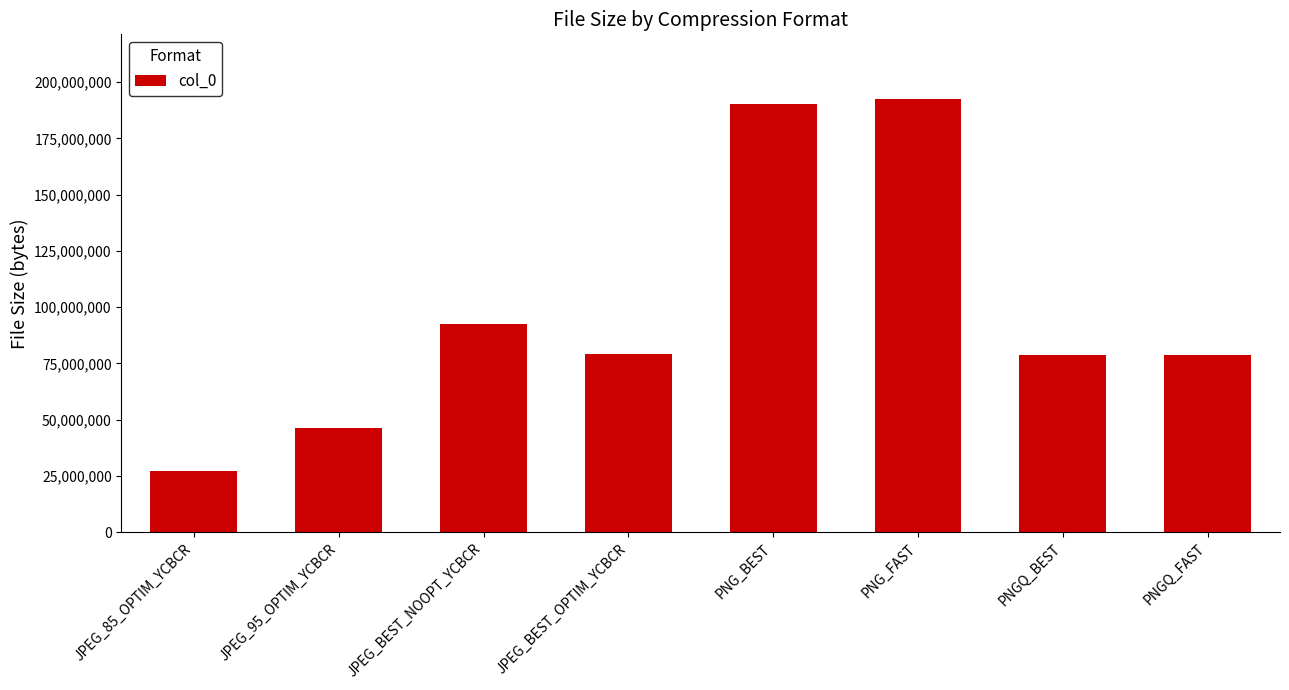

The value at PNGQ_BEST is 78749696. True or false?

True